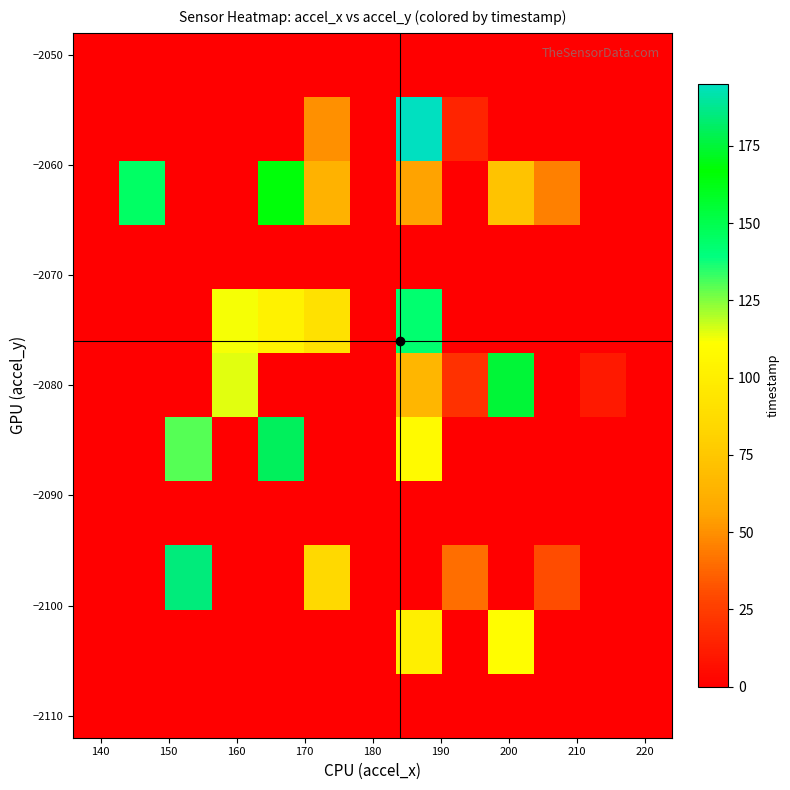

What is the maximum value shown in the chart?

195.0